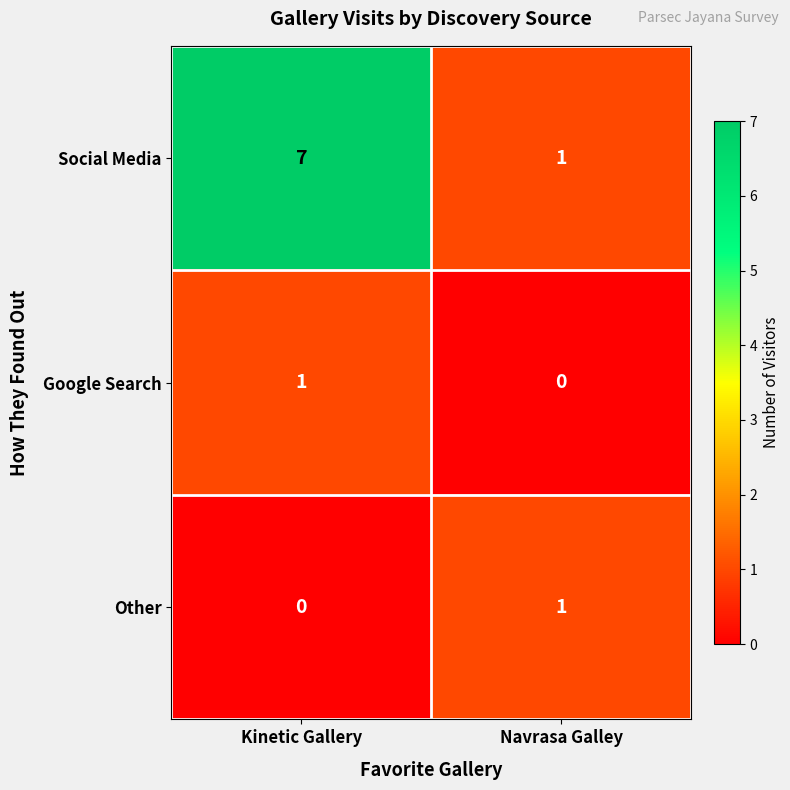

Reading left to right, extract all data points from this chart.

Social Media: 7	1
Google Search: 1	0
Other: 0	1